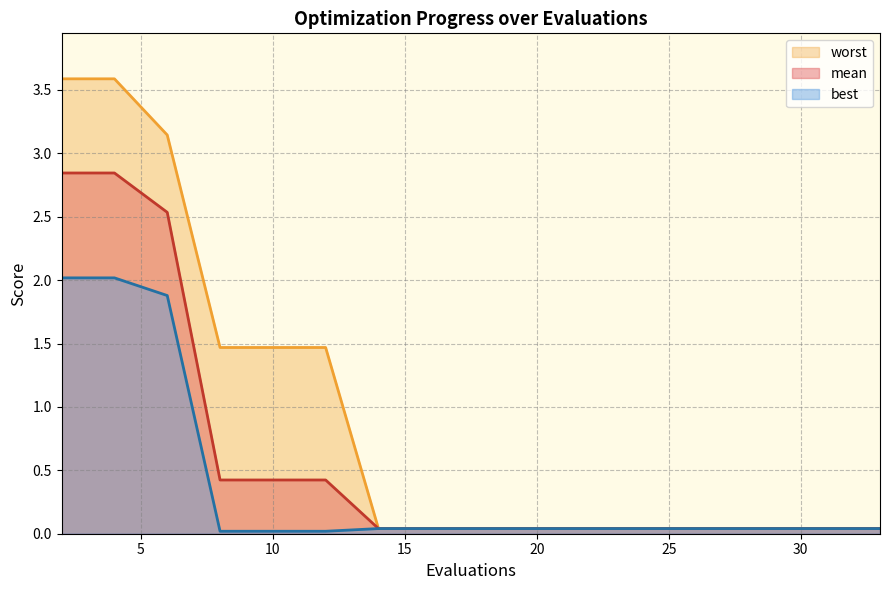

Which has a higher value, 20 or 33?

20